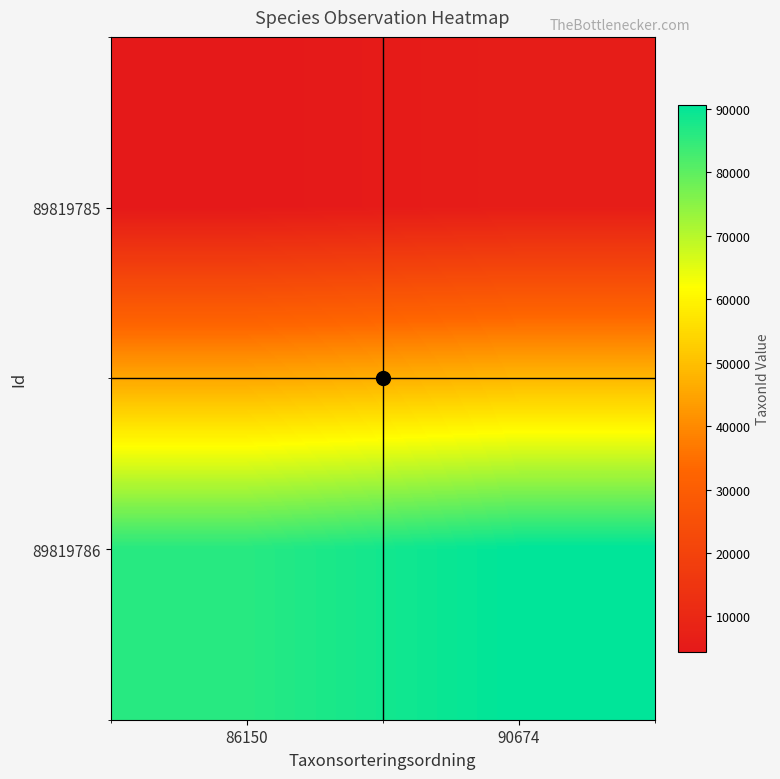

List the series in order of their peak value, lowest first.

89819785, 89819786